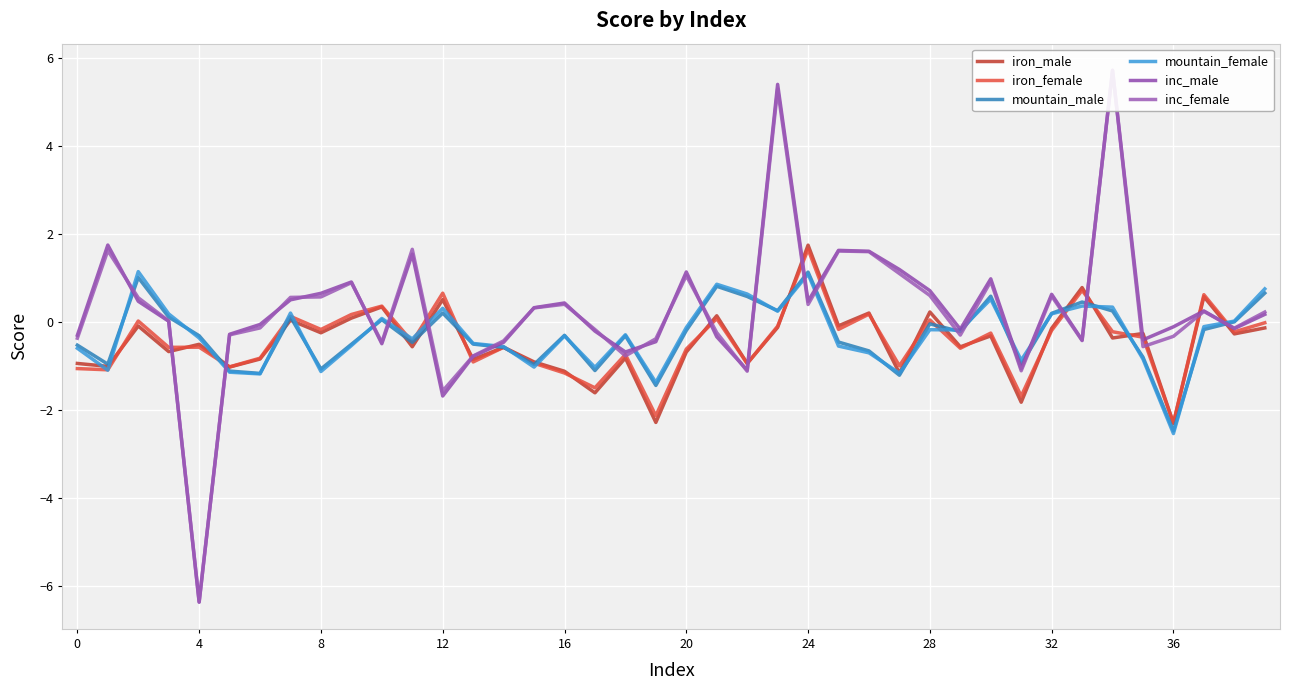

Is the value of iron_male at 36 greater than the value of iron_female at 16?

No